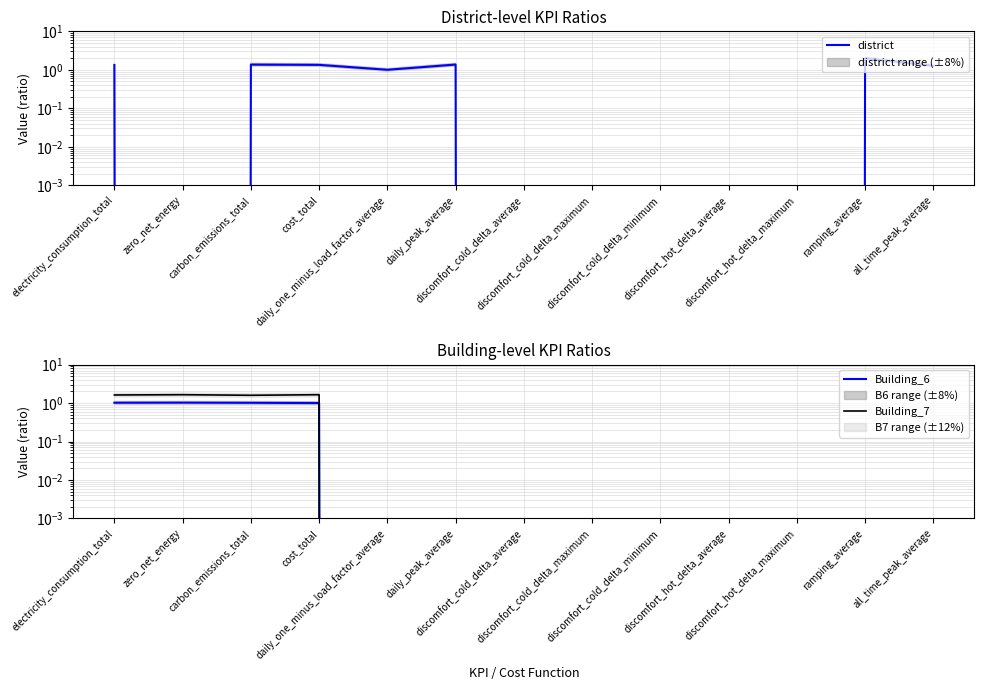

The value of district at ramping_average is 2.0. True or false?

True